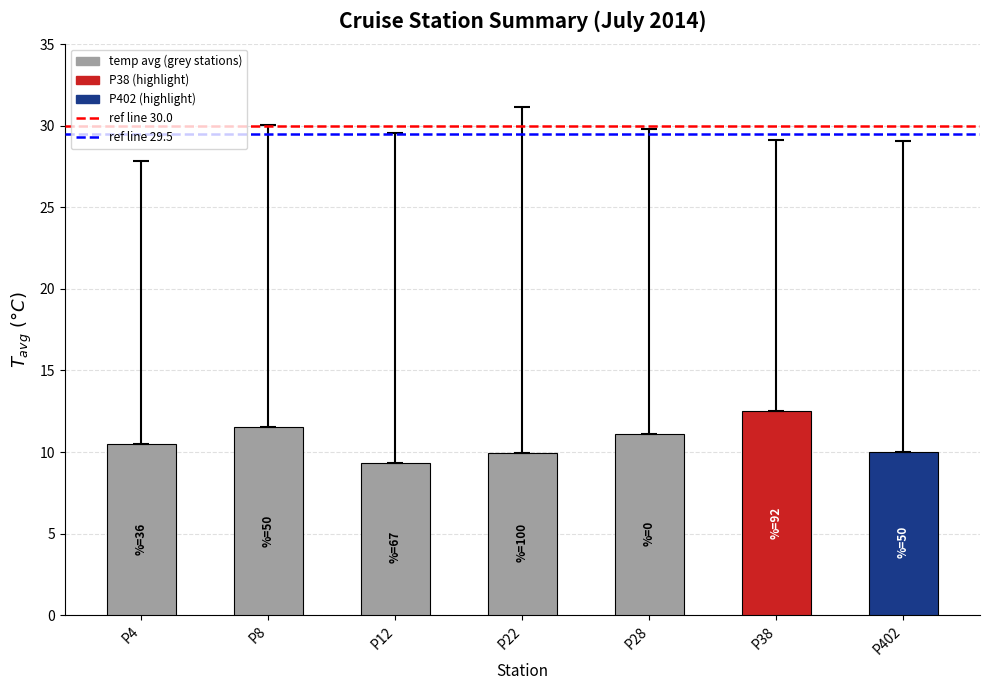

True or false: the data shows 20.7 at P8.

False